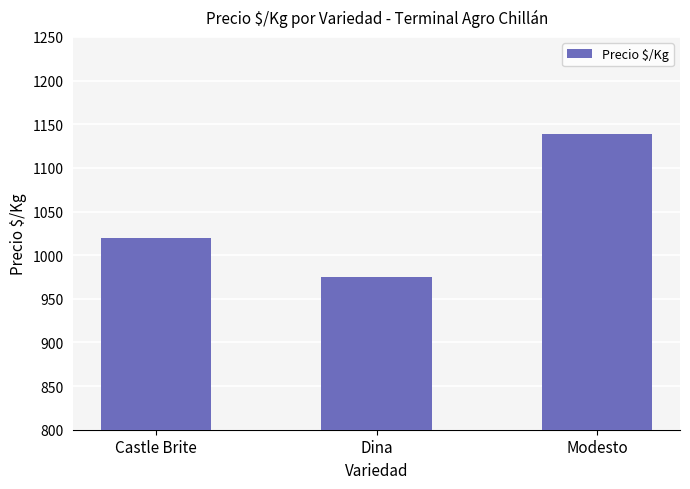

The value at Modesto is 1611.5. True or false?

False